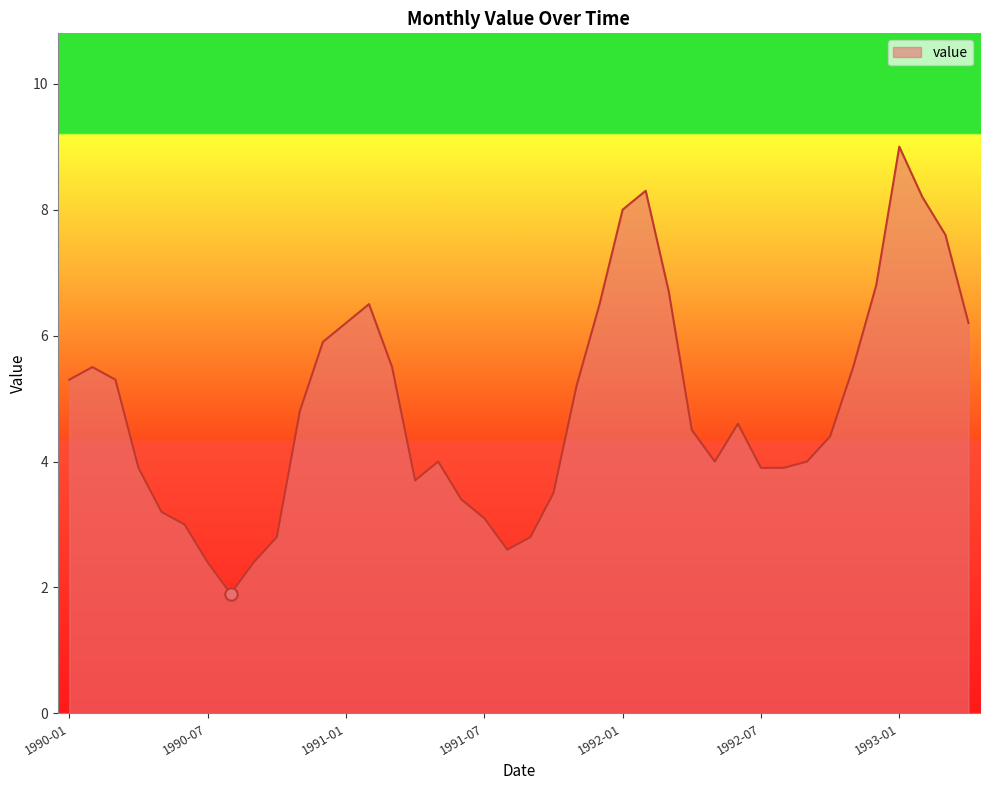

What is the difference between the maximum and minimum values?

7.1